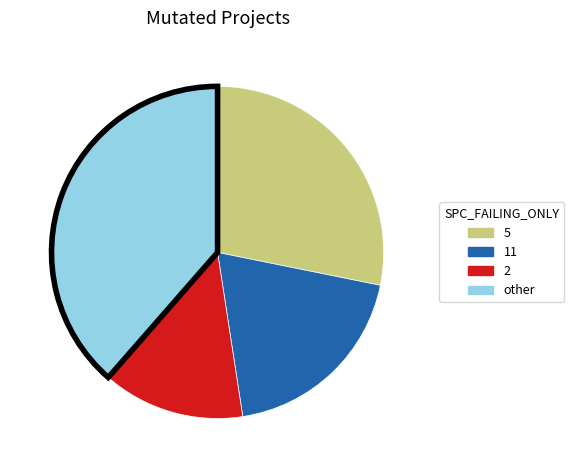

Which has a higher value, 5 or 11?

5